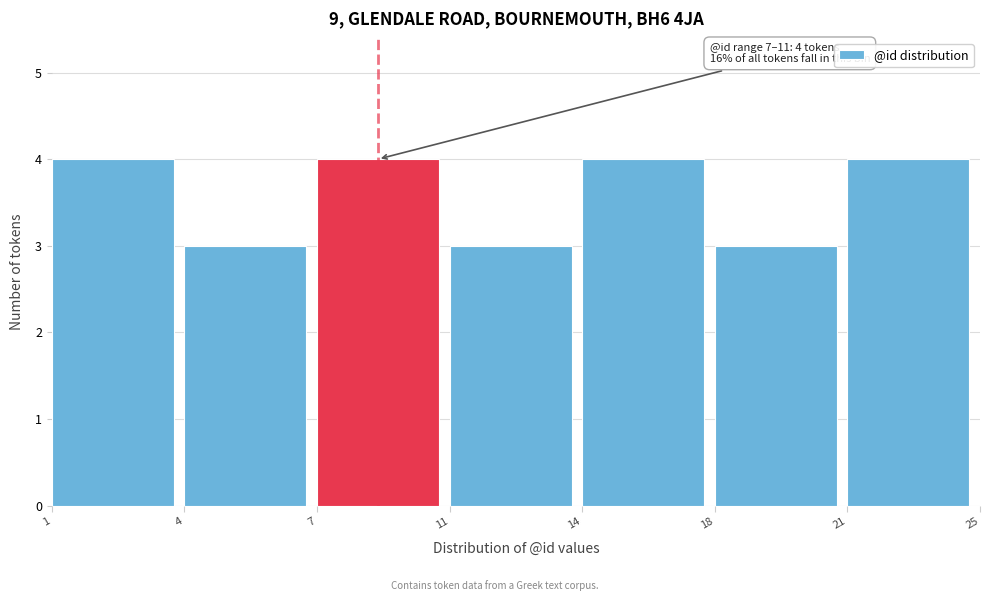

Reading left to right, list all the values displayed in this chart.

1=4	4=3	7=4	11=3	14=4	18=3	21=4